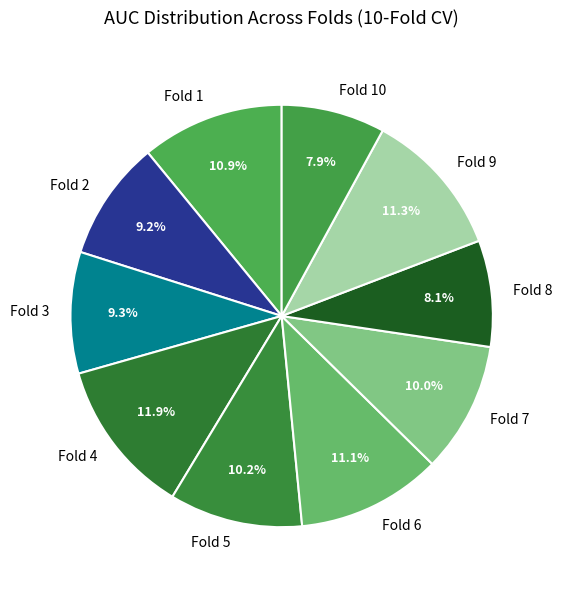

To the nearest percent, what percentage of the pie is Fold 9?

11%